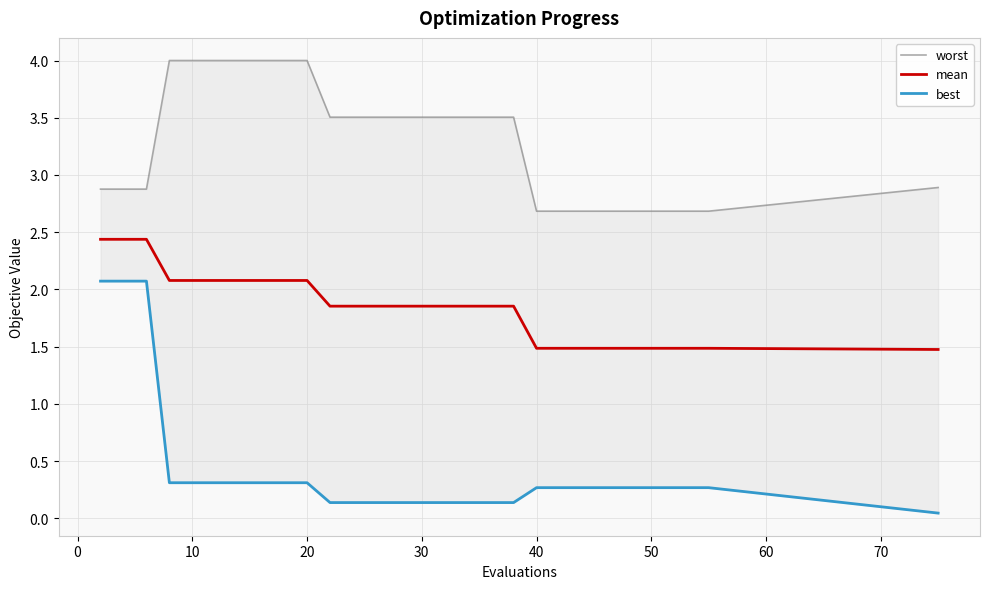

Is it true that mean equals 3.4 at 10?

False